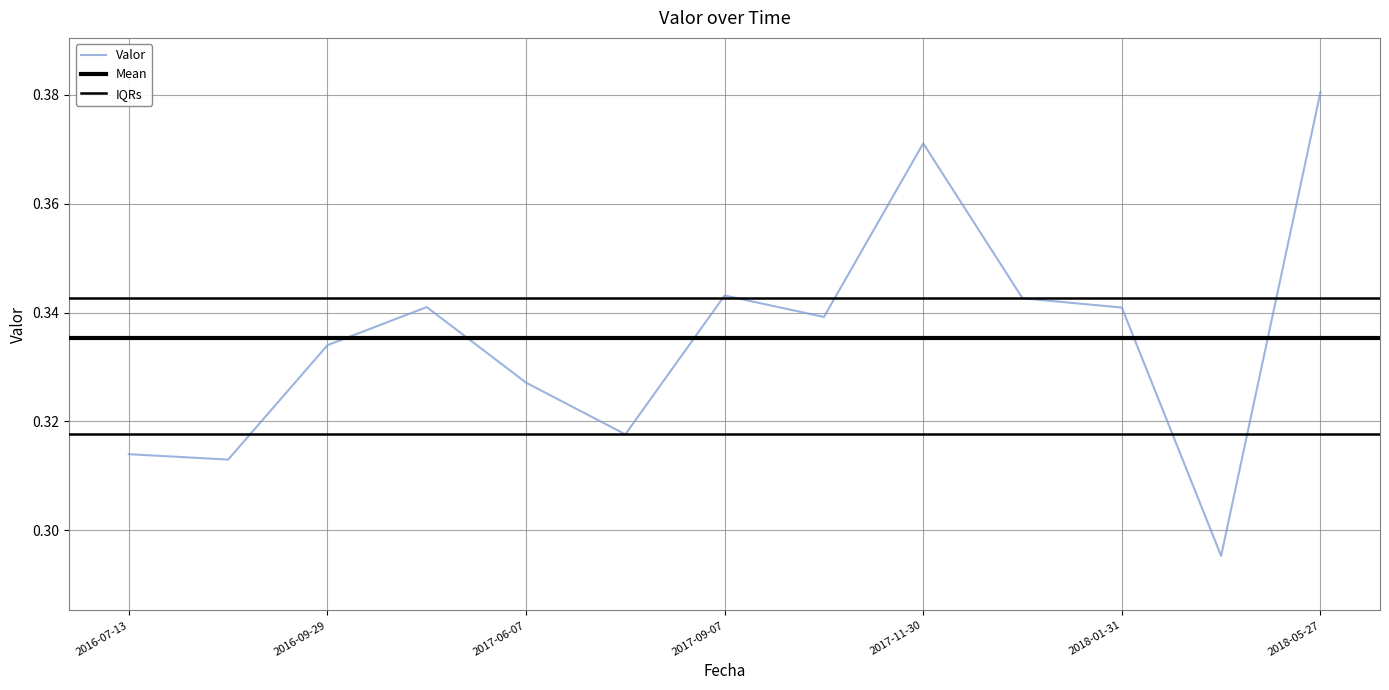

Does the chart display data point markers on the line(s)?

No